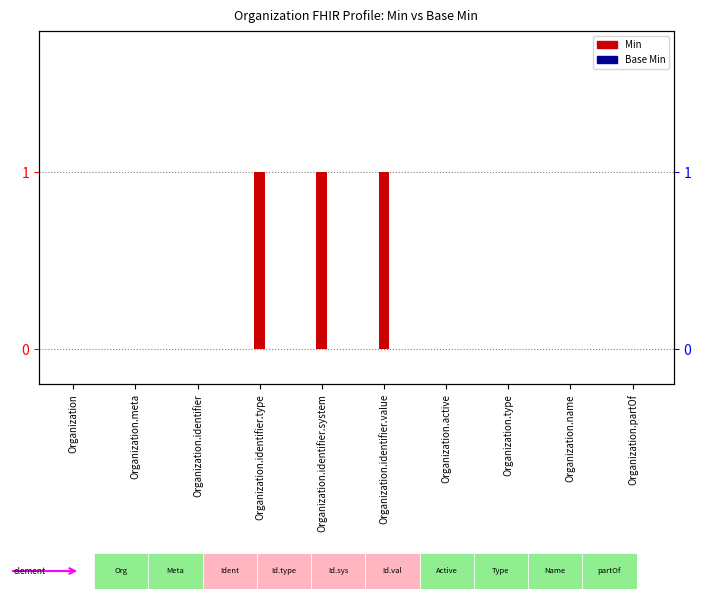

Reading left to right, list all the values displayed in this chart.

Min: 0	0	0	1	1	1	0	0	0	0
Base Min: 0	0	0	0	0	0	0	0	0	0